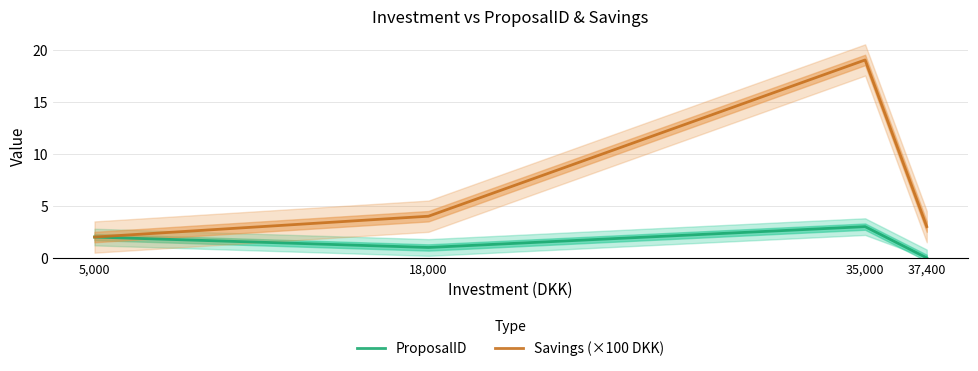

Reading left to right, extract all data points from this chart.

ProposalID: 2	1	3	0
Savings (×100 DKK): 2	4	19	3